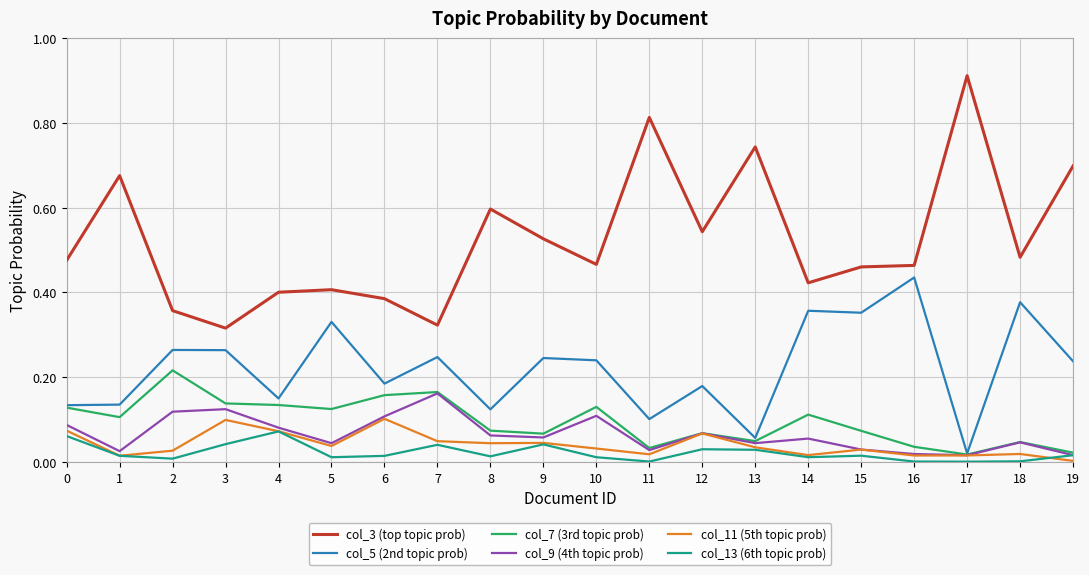

Which series has the largest total across all categories?

col_3 (top topic prob)